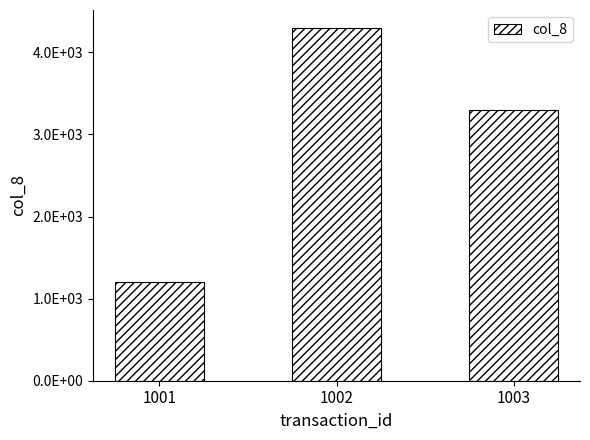

Are the bars horizontal?

No